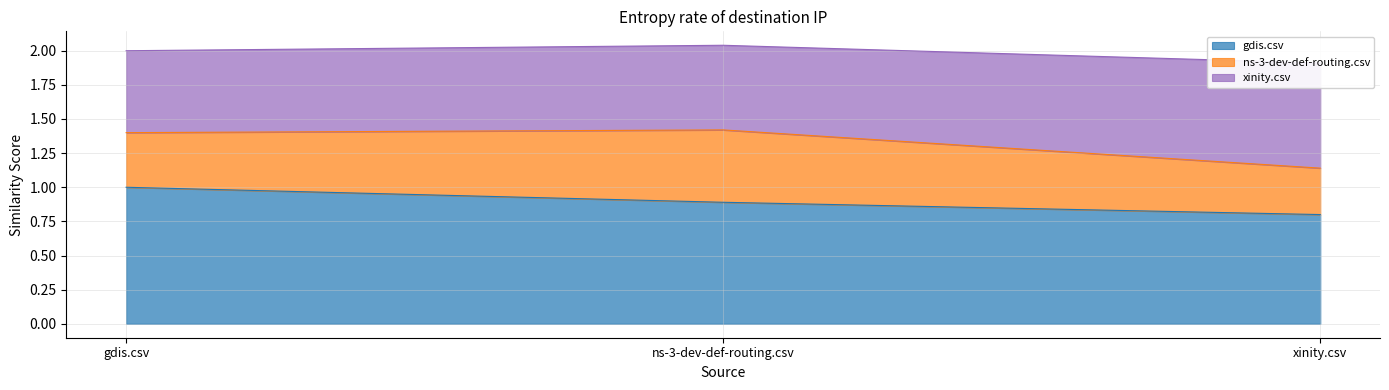

True or false: gdis.csv has a value of 1.4 at gdis.csv.

False